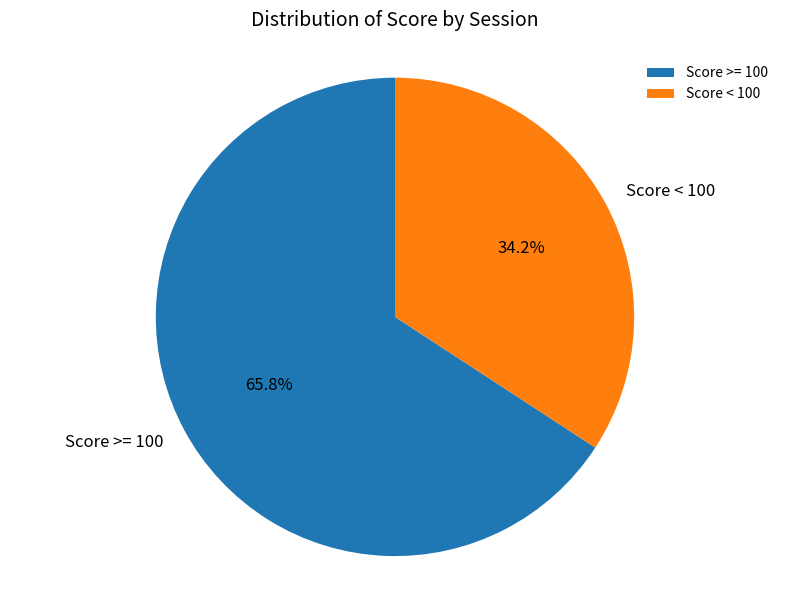

Does any single category account for the majority?

Yes